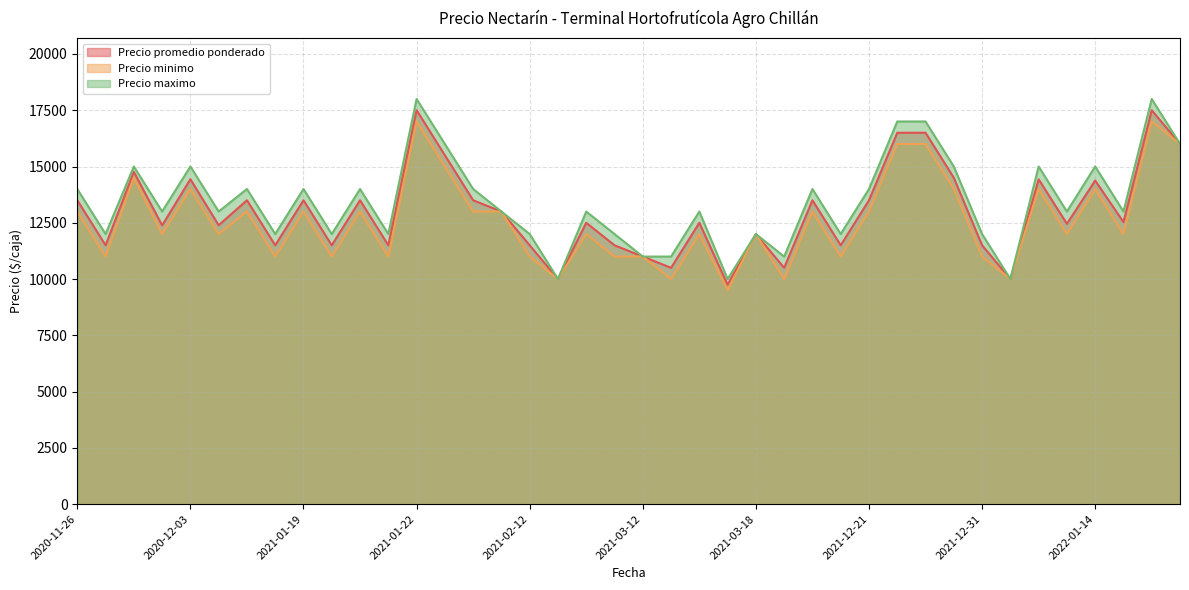

Which category has the highest value across all series?

2021-01-22